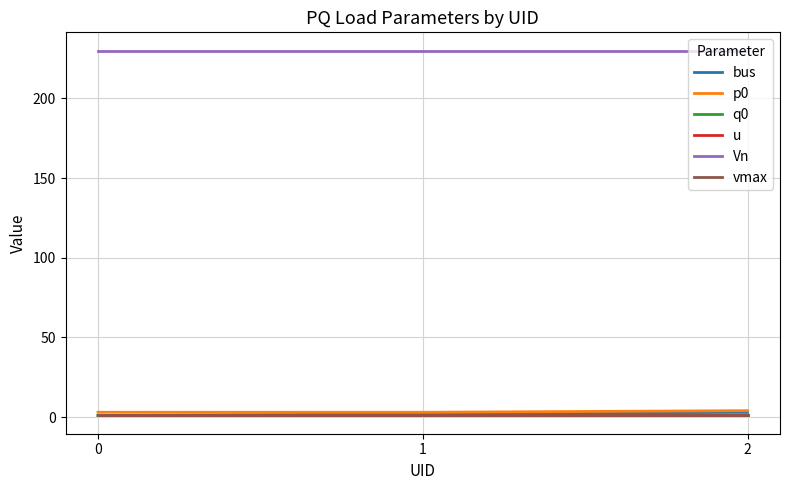

True or false: p0 has a value of 3.0 at 0.

True